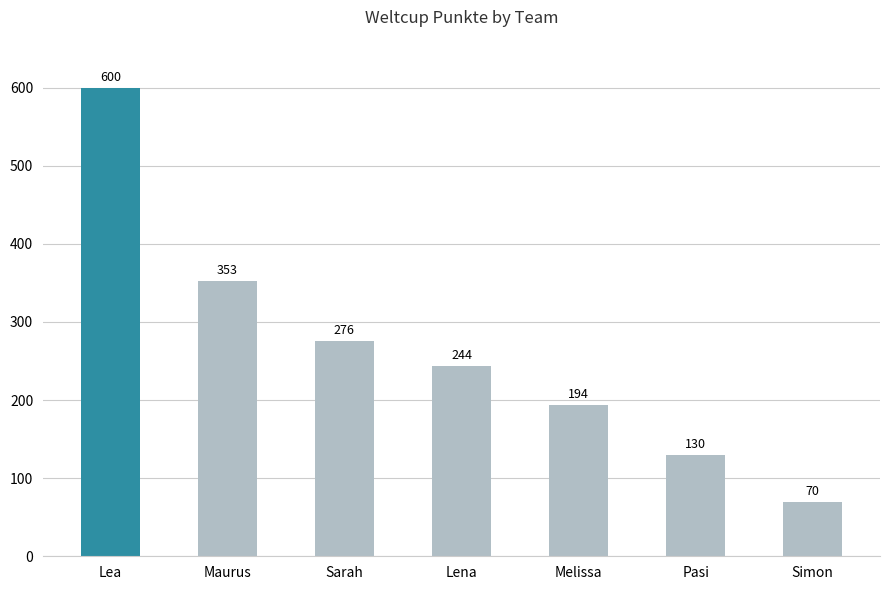

What position from the left is Pasi?

6